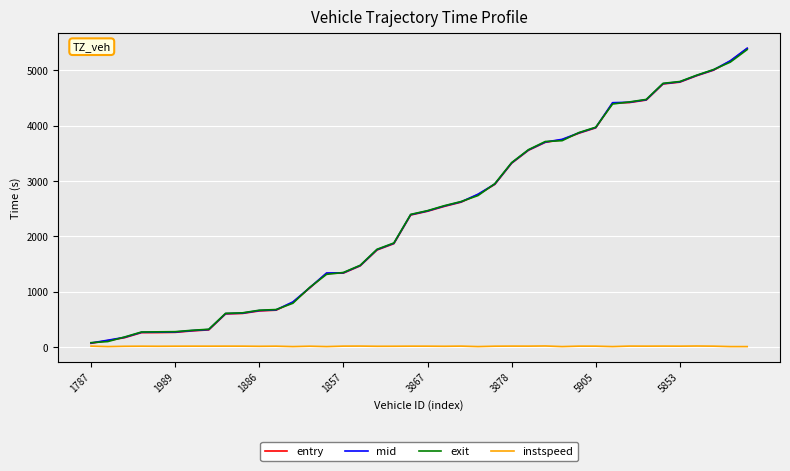

Is this an area chart (filled region under the line)?

No